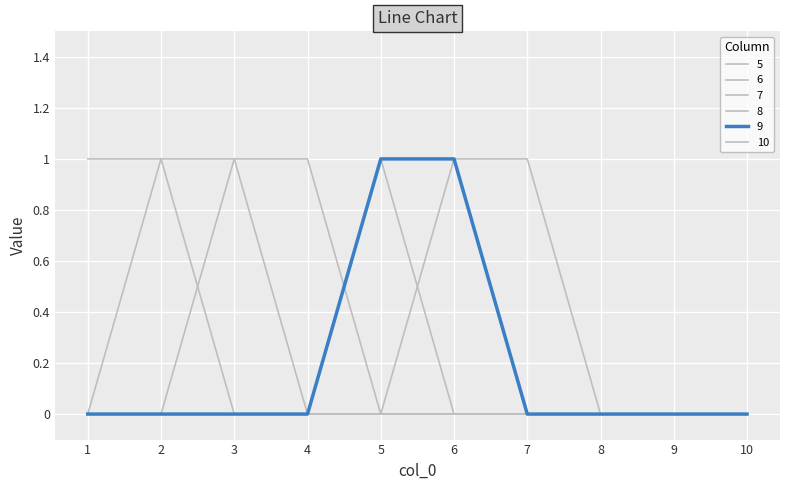

Reading left to right, what are all the values shown in this chart?

5: 1	1	0	0	0	0	0	0	0	0
6: 0	1	1	0	0	0	0	0	0	0
7: 0	0	1	1	0	0	0	0	0	0
8: 0	0	0	0	1	0	0	0	0	0
9: 0	0	0	0	1	1	0	0	0	0
10: 0	0	0	0	0	1	1	0	0	0